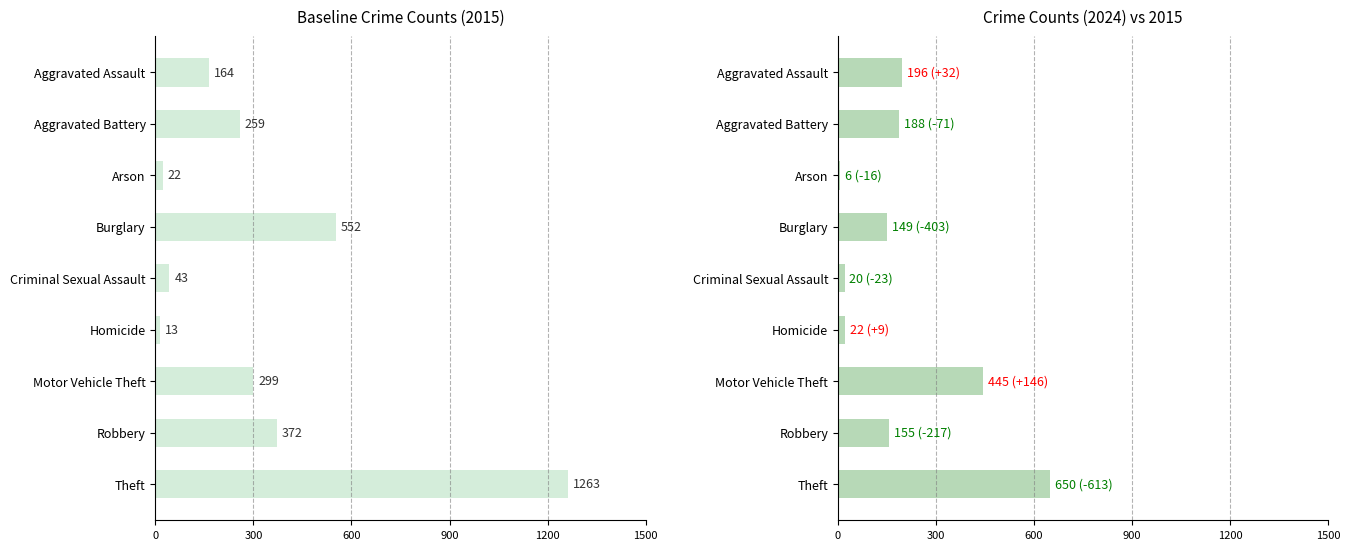

At Robbery, list the series in order from smallest to largest.

2024, 2015